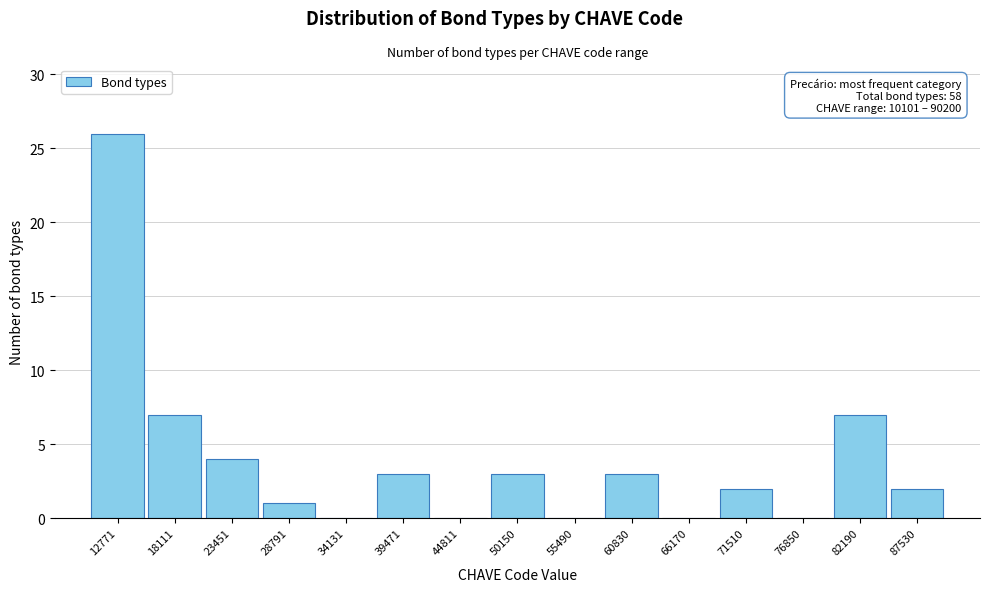

Over which range of the x-axis is the bar tallest?

10000 to 15000